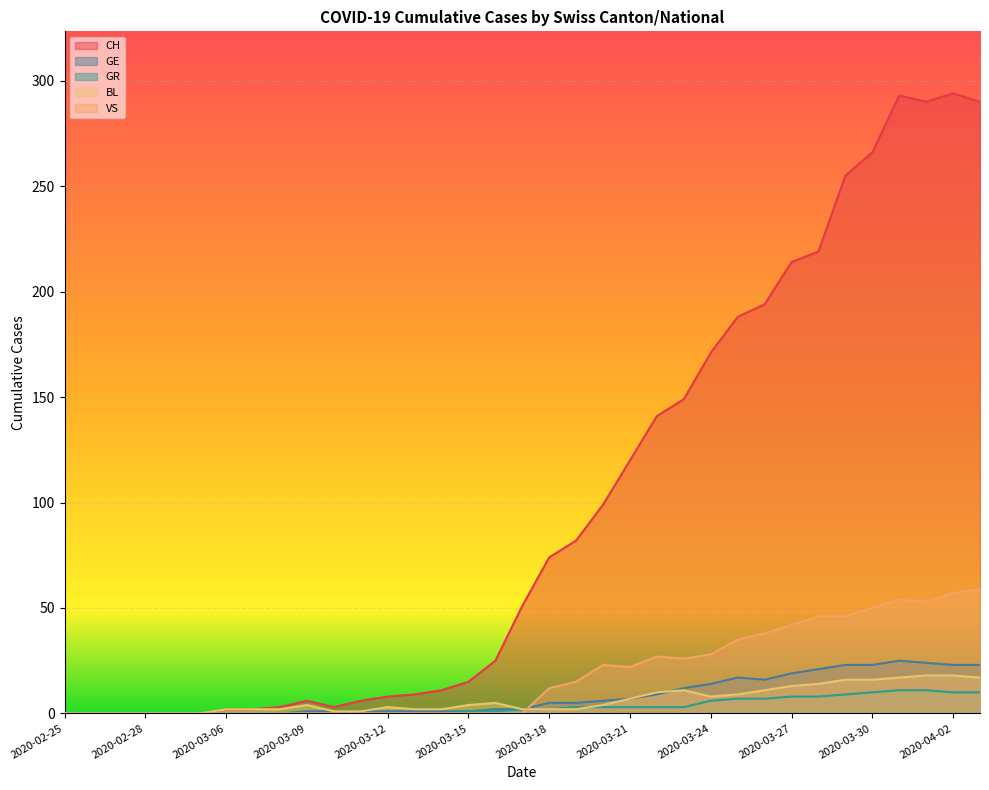

The value of GR at 2020-04-01 is 11. True or false?

True